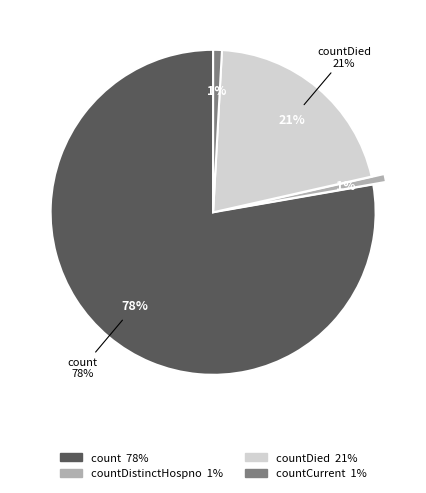

What is the majority slice?

count